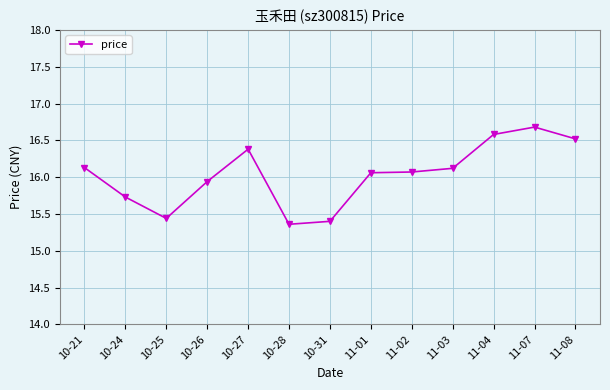

What is the ratio of the value at 11-04 to the value at 11-08?

1.0